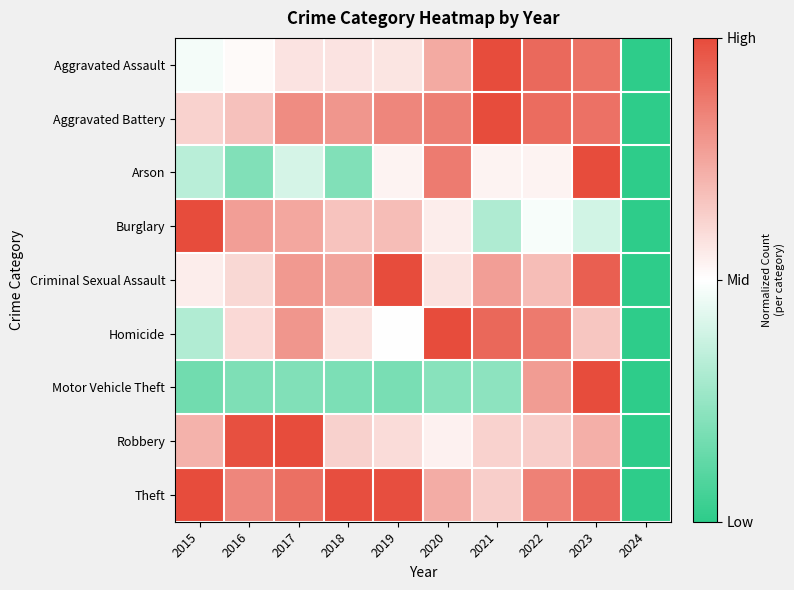

Between 2023 and 2015, which is larger?

2023